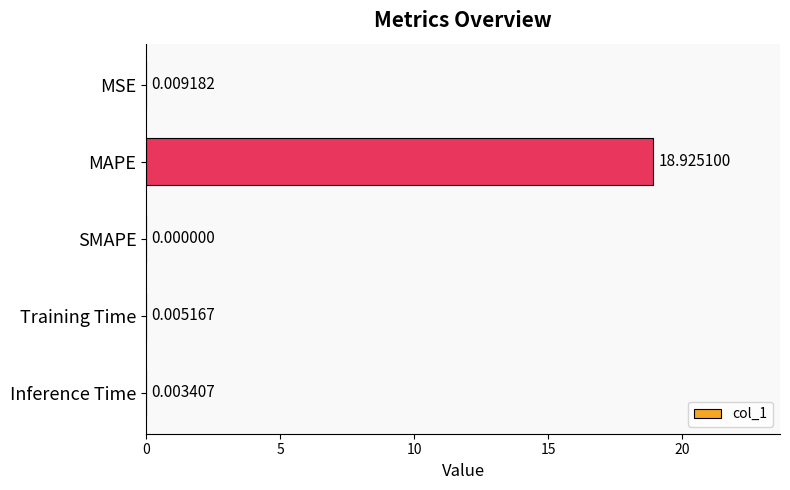

Between Inference Time and SMAPE, which is larger?

Inference Time